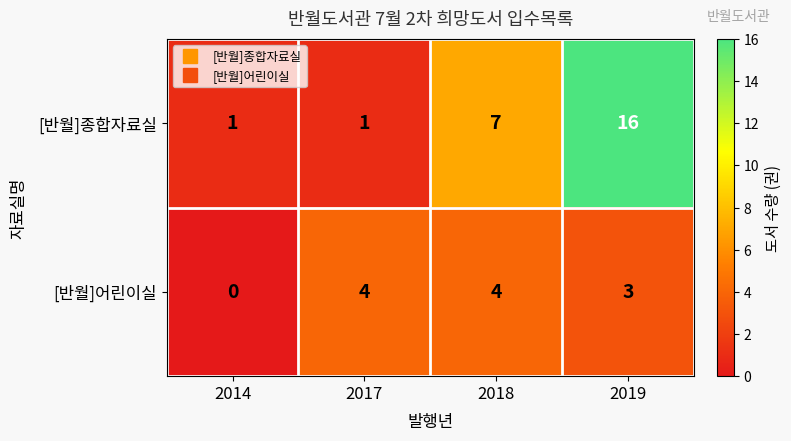

The value of [반월]어린이실 at 2014 is -3. True or false?

False